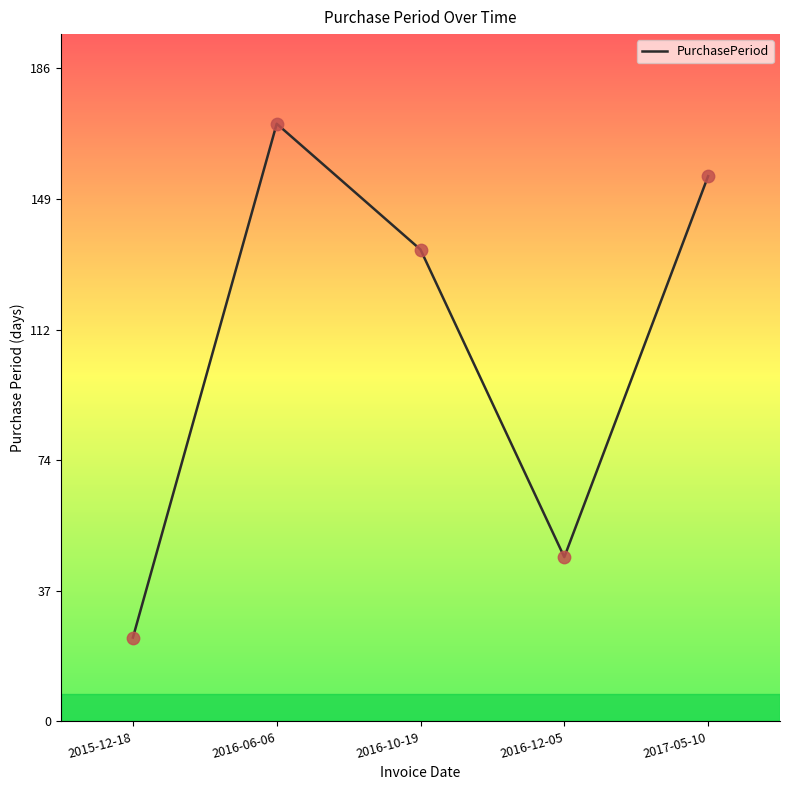

What is the change in value from 2015-12-18 to 2016-06-06?

+147